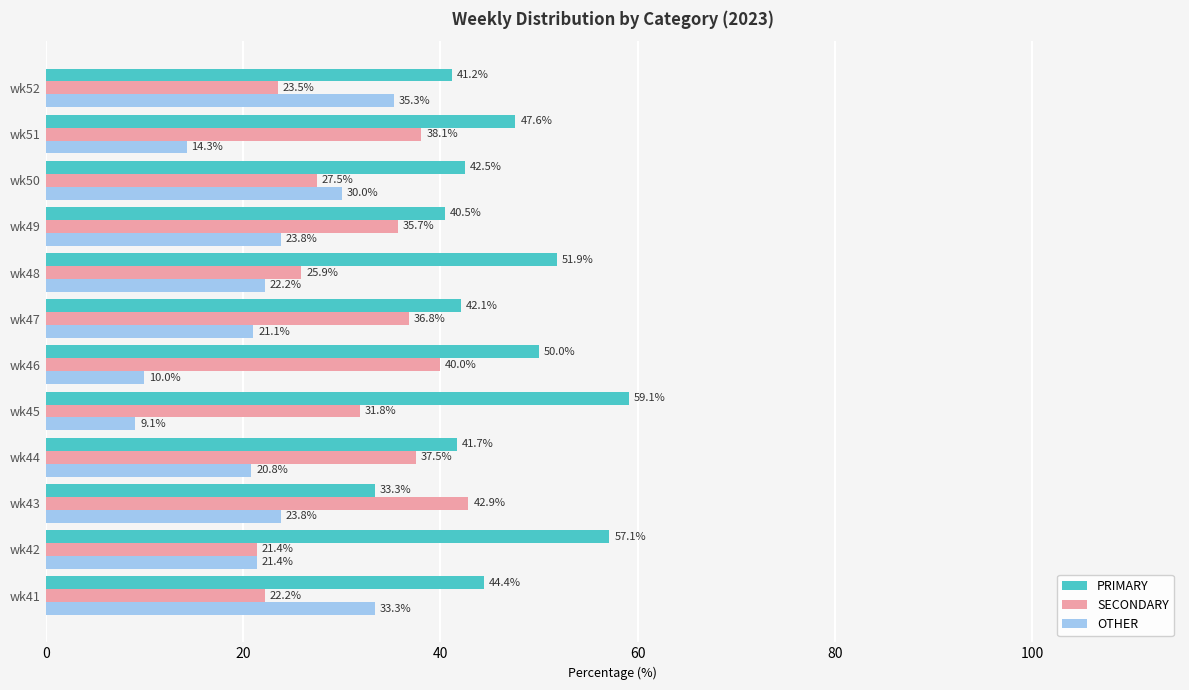

At which label does OTHER reach its peak?

wk52